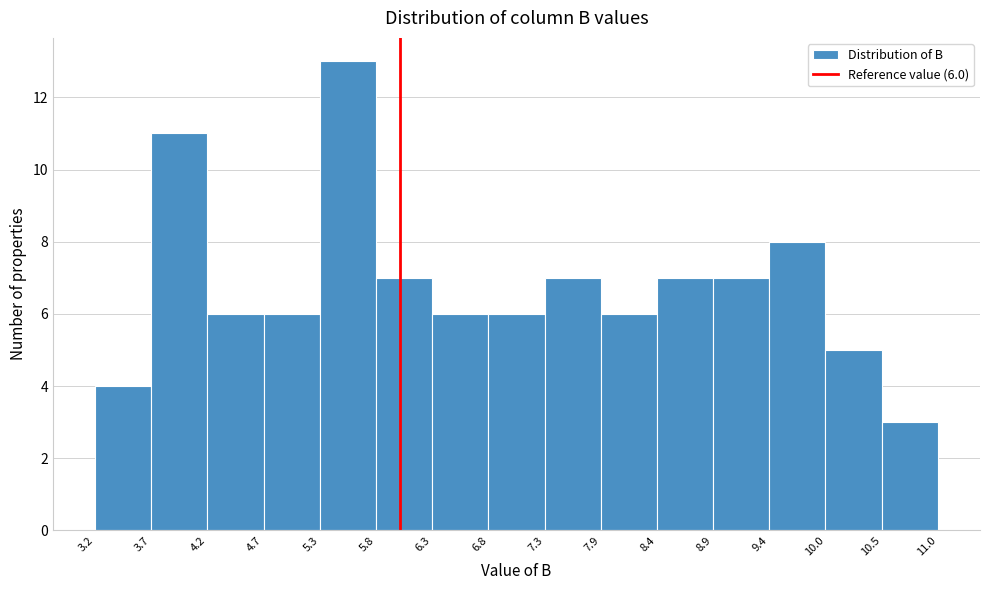

Which range on the x-axis has the tallest bar?

5.3 to 5.8